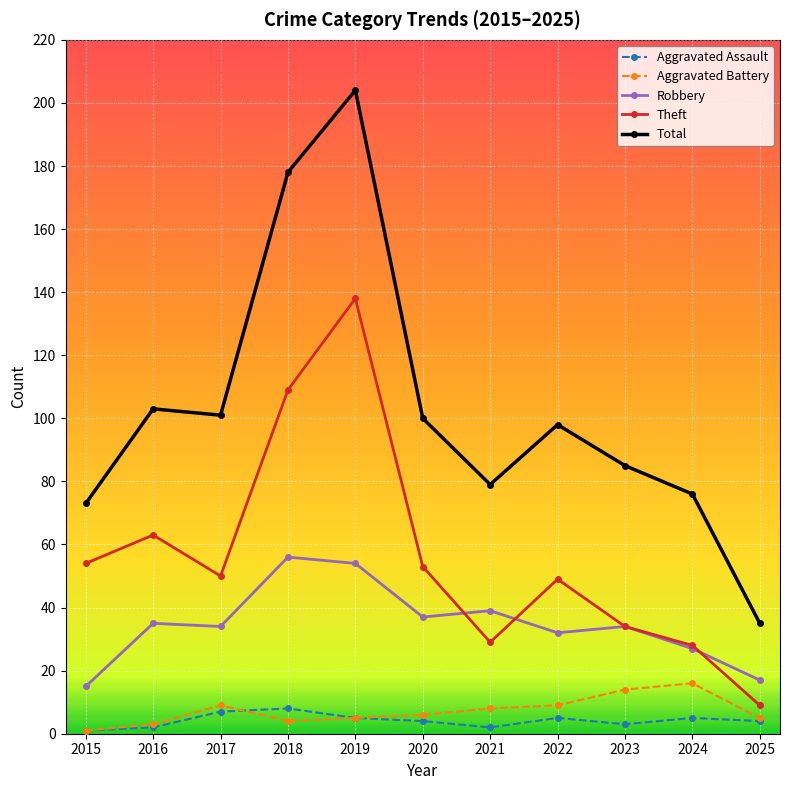

Between 2022 and 2025, which series saw the biggest shift?

Total